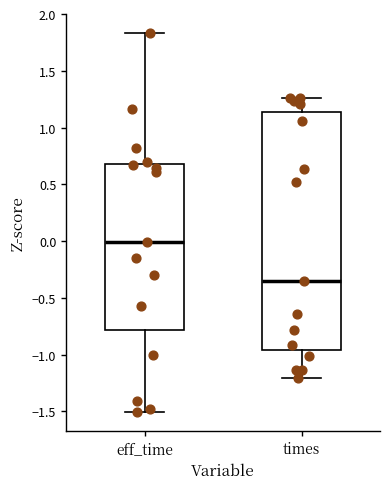

Reading left to right, transcribe this box plot: for each box, give where its median line is, the range the box spans, and where its two whiskers end, as read against the y-axis. The values are not printed on the chart, so give them approximately, as read against the axis.

eff_time: median 0.00, box -0.80 to 0.70, whiskers -1.50 to 1.85
times: median -0.35, box -0.95 to 1.15, whiskers -1.20 to 1.25